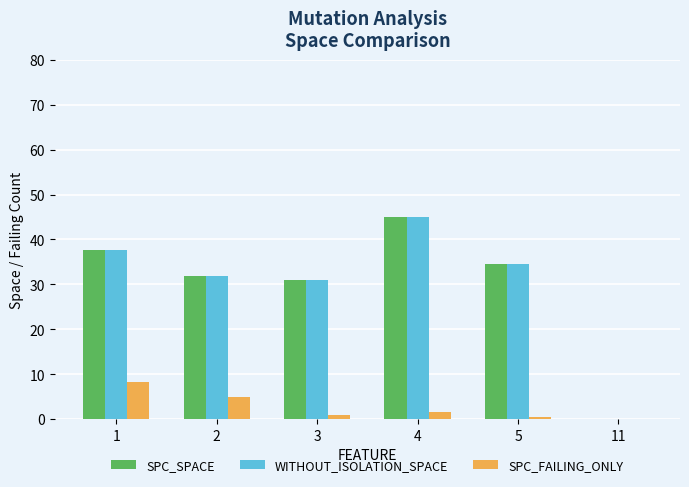

How many series are shown in this chart?

3